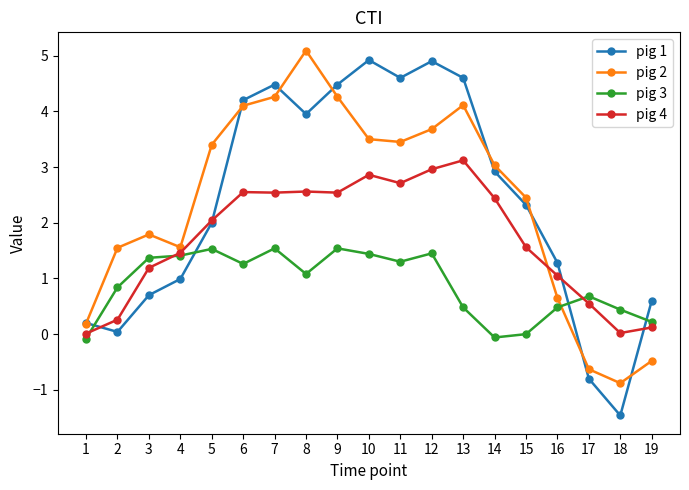

Is it true that pig 2 equals 3.7 at 12?

True